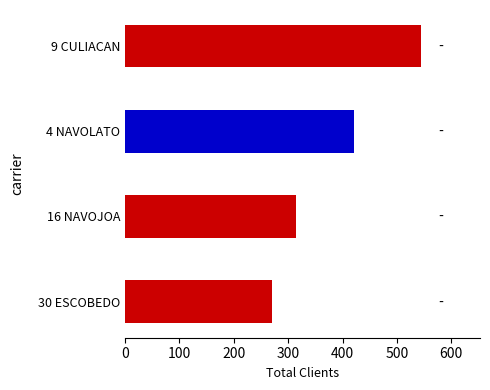

Reading bottom to top, transcribe all the data shown in this chart.

30 ESCOBEDO=270	16 NAVOJOA=315	4 NAVOLATO=421	9 CULIACAN=544